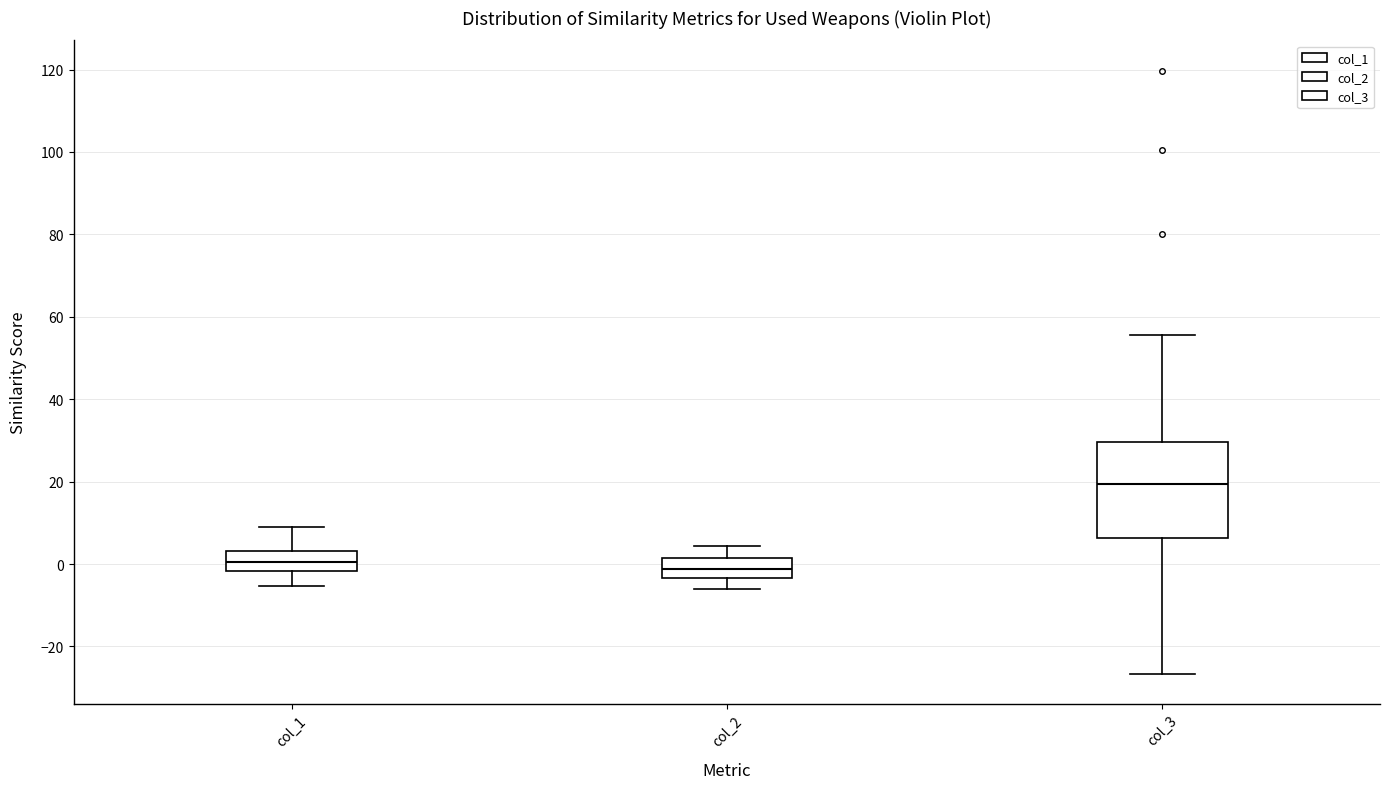

Reading left to right, transcribe this box plot: for each box, give where its median line is, the range the box spans, and where its two whiskers end, as read against the y-axis. The values are not printed on the chart, so give them approximately, as read against the axis.

col_1: median 0, box -2 to 4, whiskers -6 to 8
col_2: median -2, box -4 to 2, whiskers -6 to 4
col_3: median 20, box 6 to 30, whiskers -26 to 56